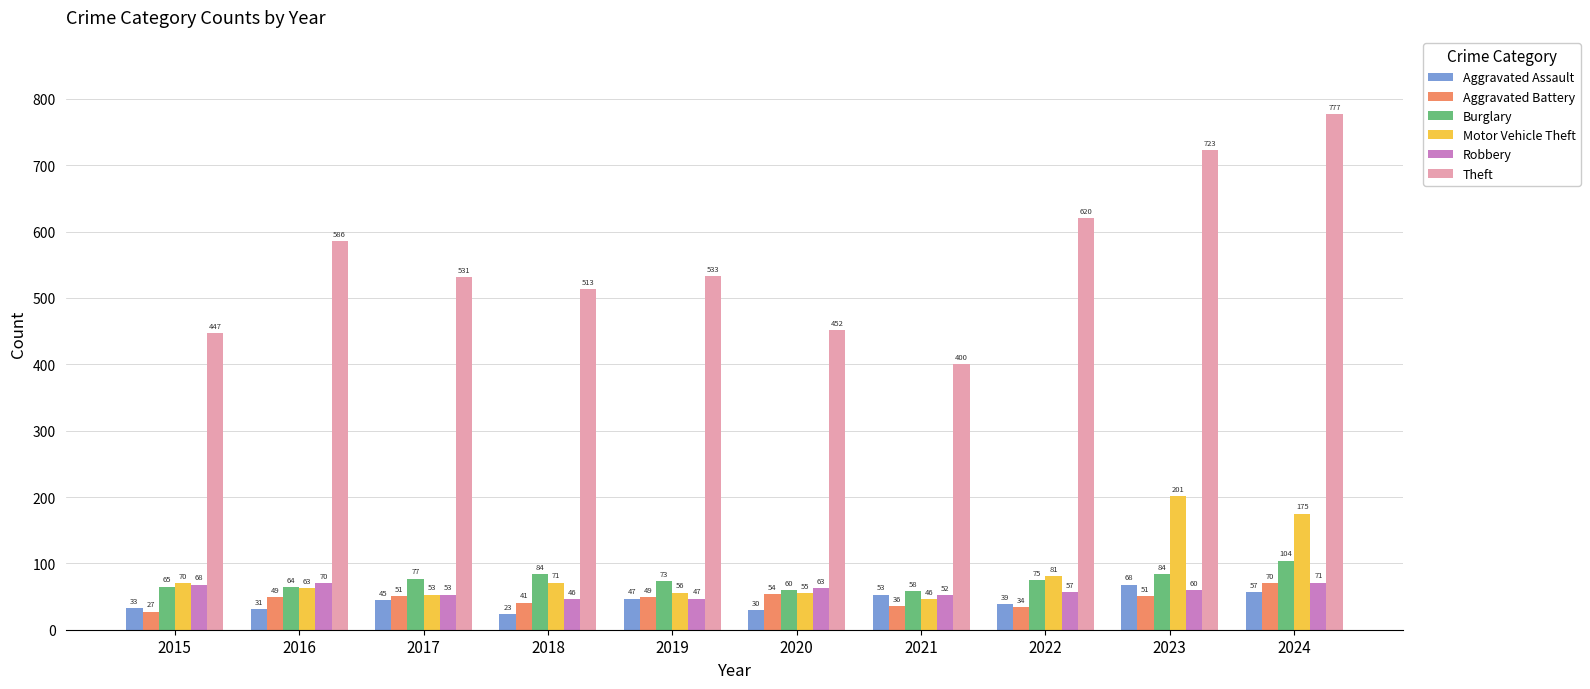

How many bars are there in each group?

6